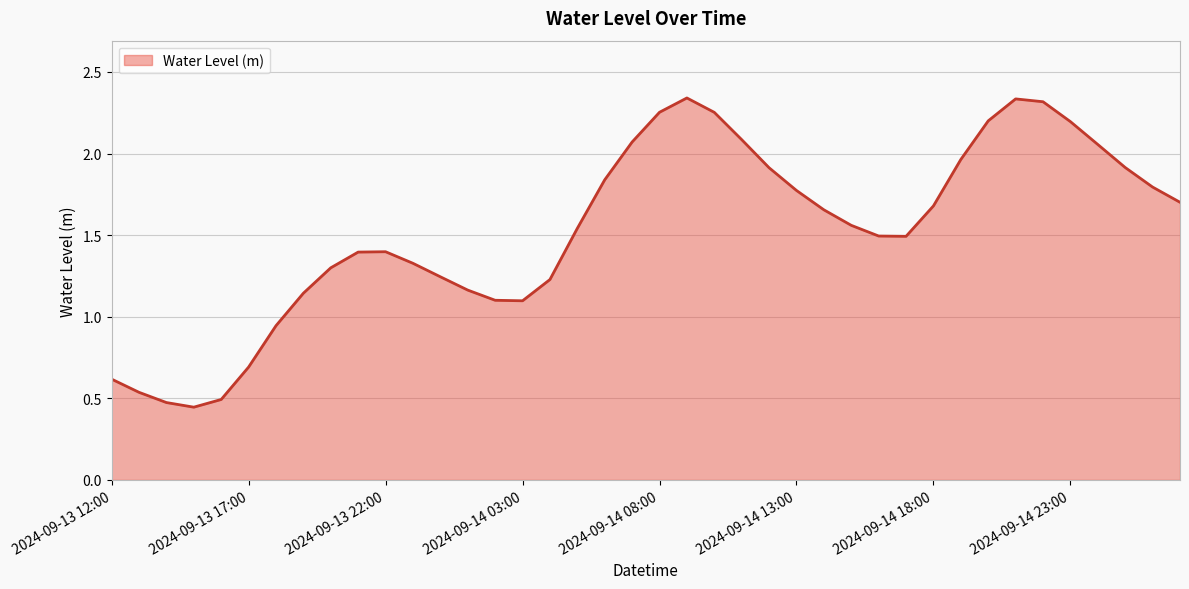

Does the chart display data point markers on the line(s)?

No